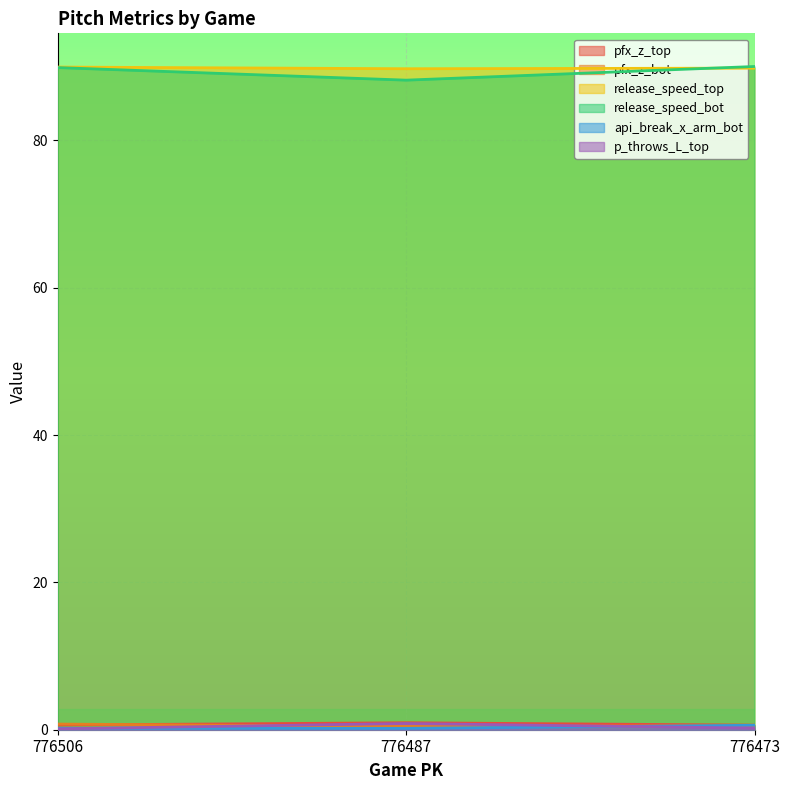

At which label does pfx_z_top reach its peak?

776487